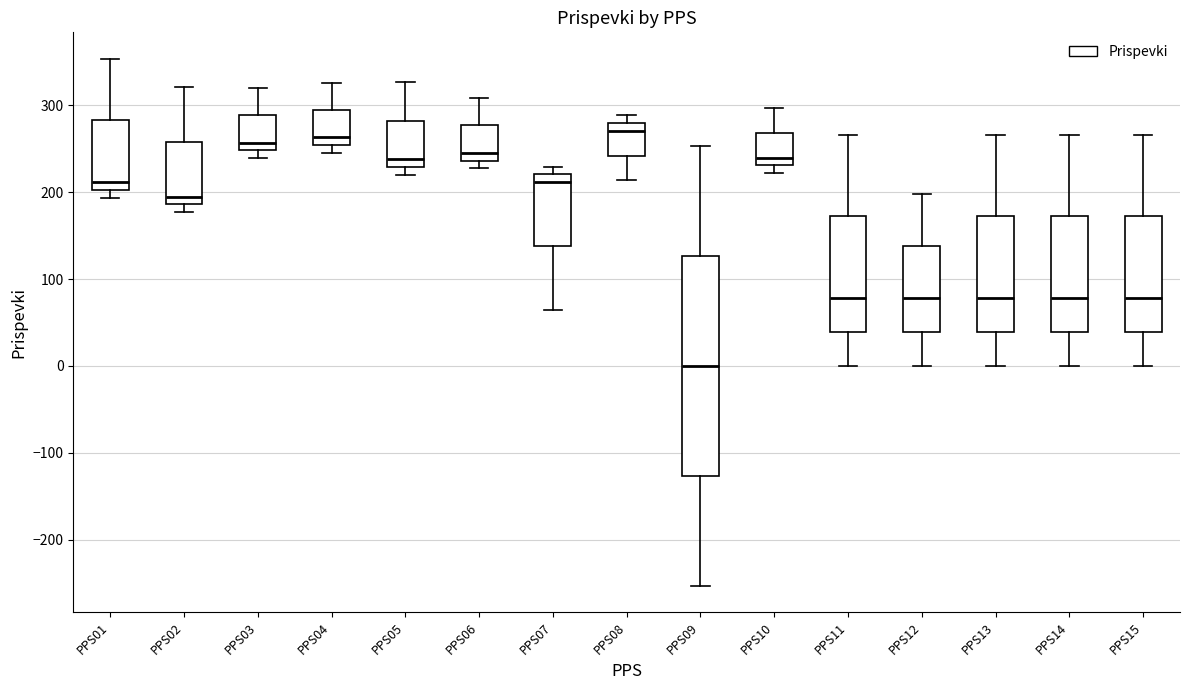

Reading left to right, transcribe this box plot: for each box, give where its median line is, the range the box spans, and where its two whiskers end, as read against the y-axis. The values are not printed on the chart, so give them approximately, as read against the axis.

PPS01: median 210, box 200 to 280, whiskers 190 to 350
PPS02: median 190 (just above the box's lower edge), box 190 to 260, whiskers 180 to 320
PPS03: median 260, box 250 to 290, whiskers 240 to 320
PPS04: median 260, box 250 to 290, whiskers 240 to 330
PPS05: median 240, box 230 to 280, whiskers 220 to 330
PPS06: median 250, box 240 to 280, whiskers 230 to 310
PPS07: median 210, box 140 to 220, whiskers 60 to 230
PPS08: median 270, box 240 to 280, whiskers 210 to 290
PPS09: median 0, box -130 to 130, whiskers -250 to 250
PPS10: median 240, box 230 to 270, whiskers 220 to 300
PPS11: median 80, box 40 to 170, whiskers 0 to 270
PPS12: median 80, box 40 to 140, whiskers 0 to 200
PPS13: median 80, box 40 to 170, whiskers 0 to 270
PPS14: median 80, box 40 to 170, whiskers 0 to 270
PPS15: median 80, box 40 to 170, whiskers 0 to 270